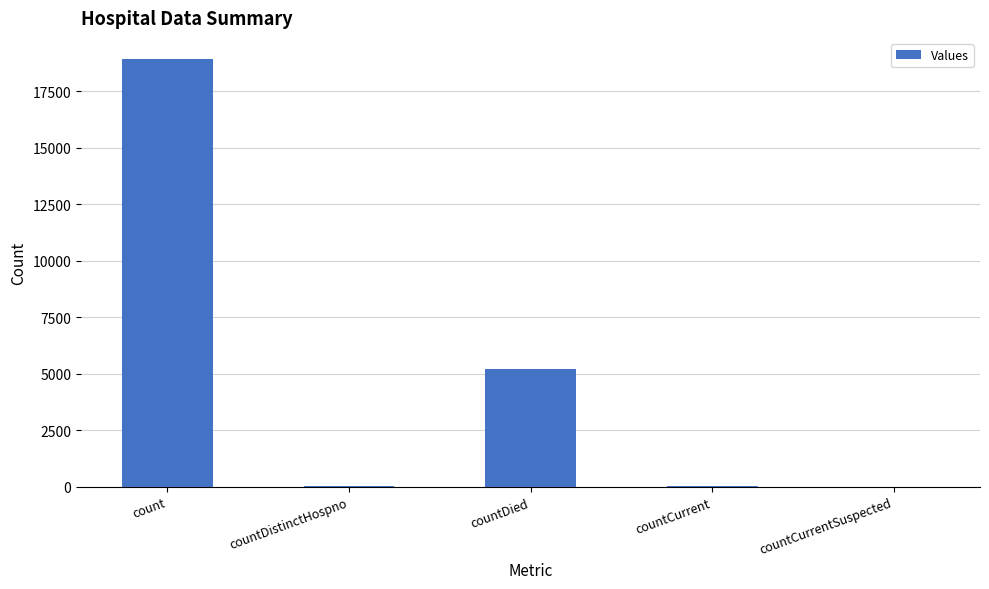

At which label does the data first exceed 43?

count